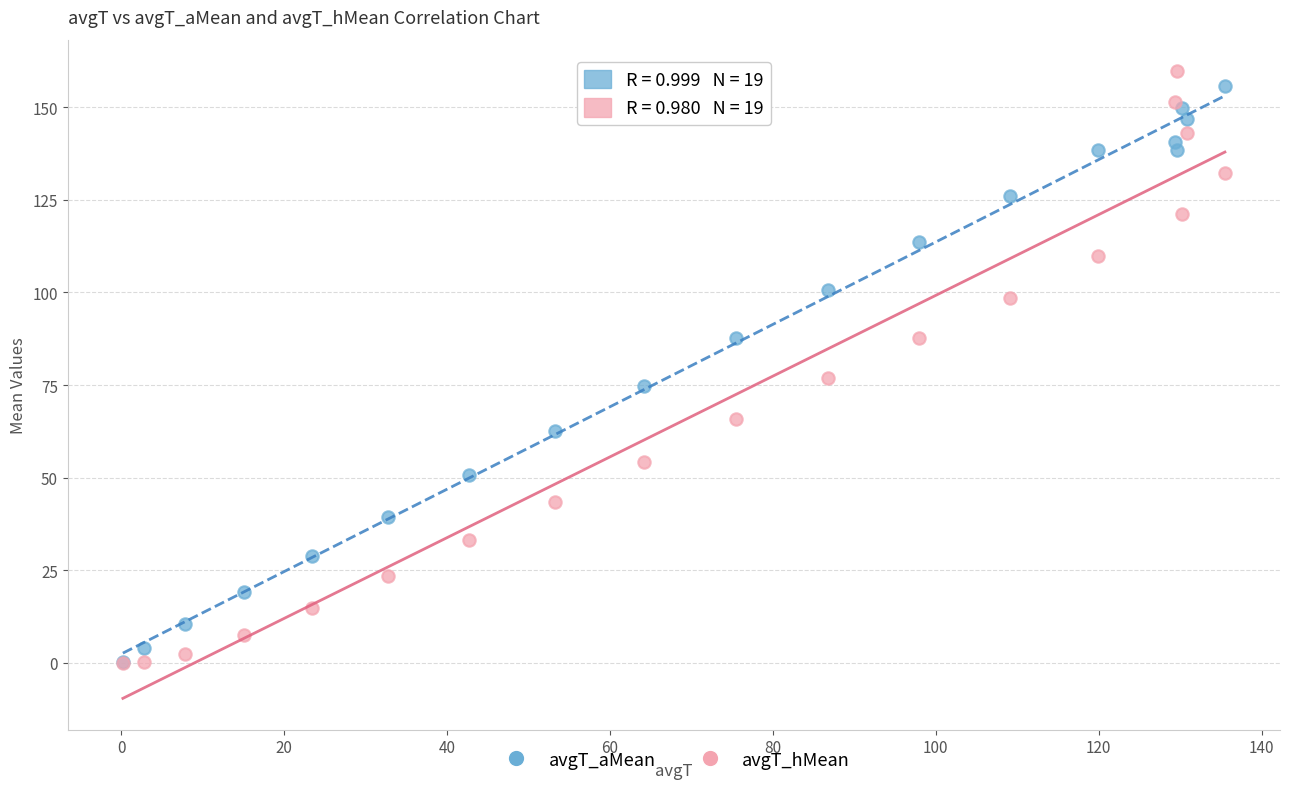

In the avgT_hMean series, what Y value is closest to 79?

76.8